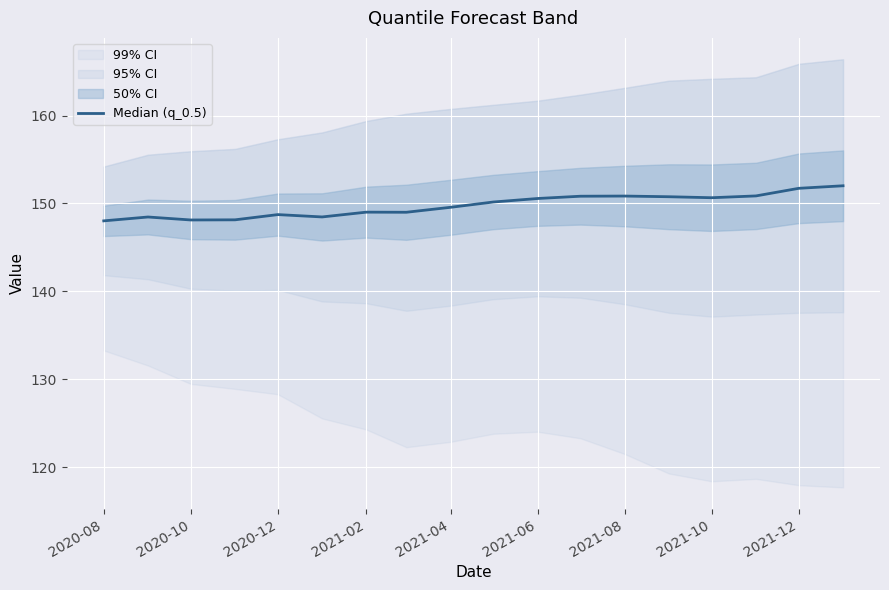

What position from the right is 2021-08?

6